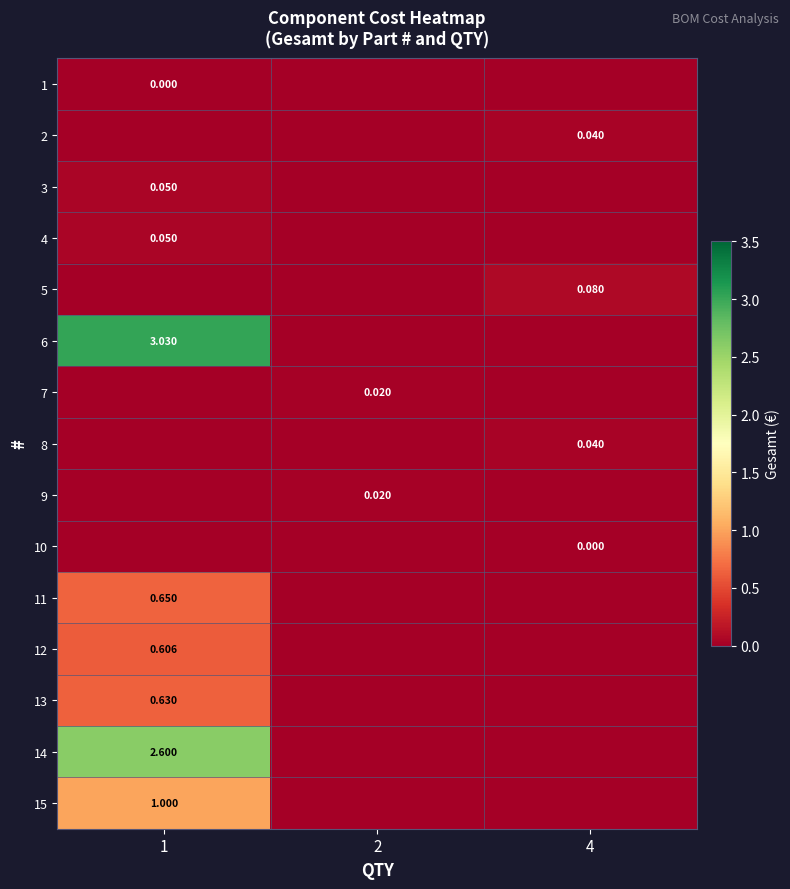

Is the value of 4 at 1 greater than the value of 8 at 4?

Yes